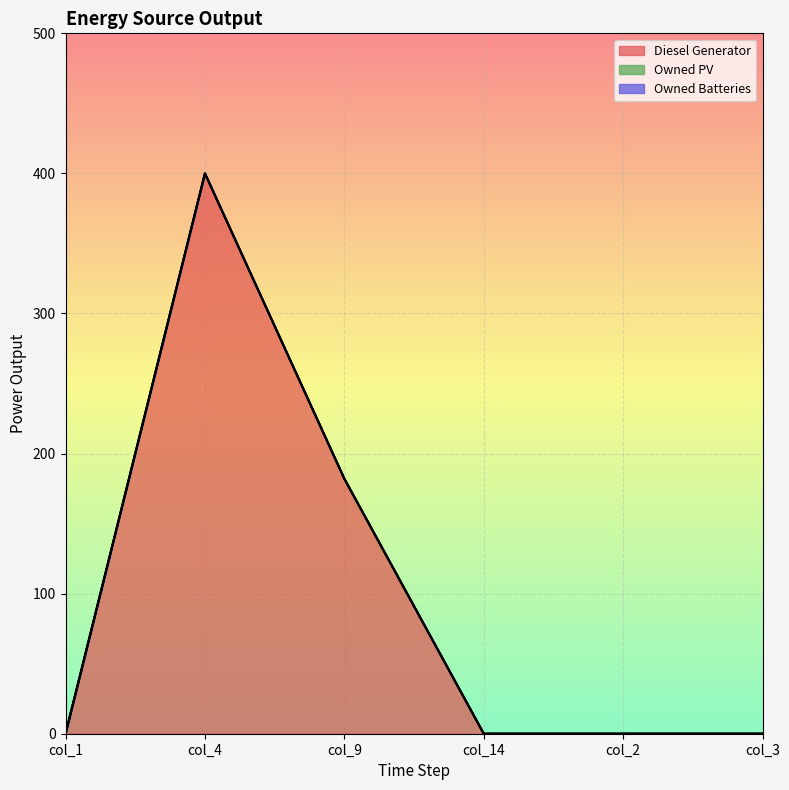

True or false: Owned Batteries and Owned PV intersect in this chart.

False